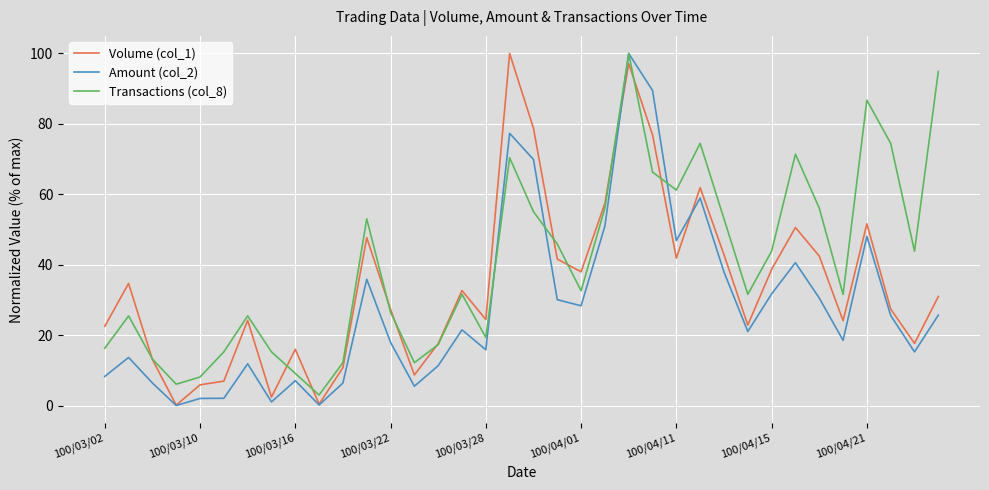

List the series in order of their overall mean, highest first.

Transactions (col_8), Volume (col_1), Amount (col_2)